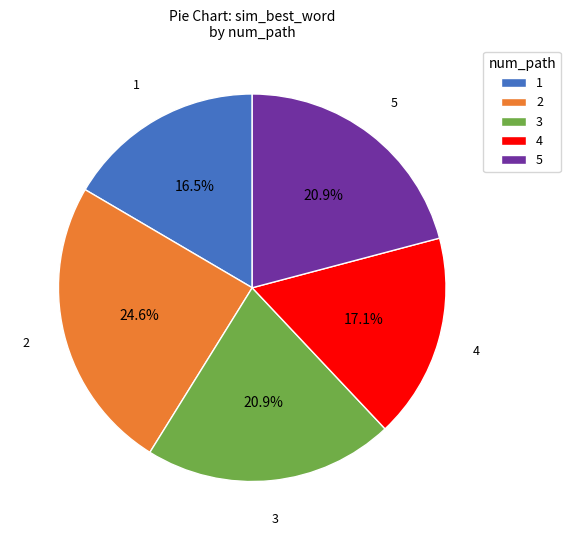

Is it true that 2 is 25% of the pie?

True